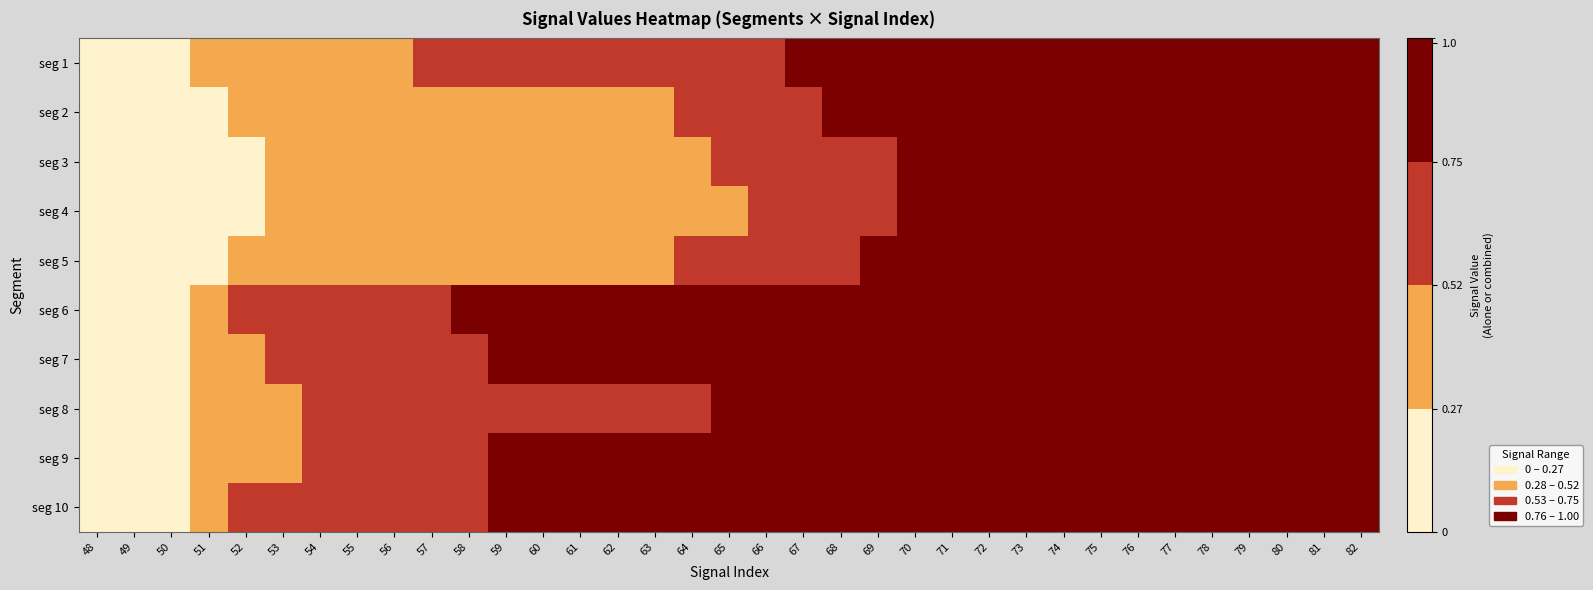

Reading left to right, extract all data points from this chart.

seg 1: 48=0.1	49=0.2	50=0.3	51=0.4	52=0.4	53=0.4	54=0.5	55=0.5	56=0.5	57=0.5	58=0.5	59=0.6	60=0.6	61=0.6	62=0.6	63=0.6	64=0.7	65=0.7	66=0.7	67=0.8	68=0.8	69=0.8	70=0.9	71=0.9	72=0.9	73=0.9	74=1.0	75=1.0	76=1.0	77=1.0	78=1.0	79=1.0	80=1.0	81=1.0	82=1.0
seg 2: 48=0.0	49=0.0	50=0.1	51=0.2	52=0.3	53=0.3	54=0.4	55=0.4	56=0.4	57=0.5	58=0.5	59=0.5	60=0.5	61=0.5	62=0.5	63=0.5	64=0.6	65=0.6	66=0.6	67=0.7	68=0.8	69=0.8	70=0.8	71=0.8	72=0.9	73=0.9	74=0.9	75=1.0	76=1.0	77=1.0	78=1.0	79=1.0	80=1.0	81=1.0	82=1.0
seg 3: 48=0.0	49=0.0	50=0.1	51=0.2	52=0.2	53=0.3	54=0.3	55=0.4	56=0.4	57=0.4	58=0.4	59=0.4	60=0.5	61=0.5	62=0.5	63=0.5	64=0.5	65=0.6	66=0.6	67=0.6	68=0.7	69=0.7	70=0.8	71=0.8	72=0.8	73=0.9	74=0.9	75=0.9	76=1.0	77=1.0	78=1.0	79=1.0	80=1.0	81=1.0	82=1.0
seg 4: 48=0.0	49=0.0	50=0.0	51=0.2	52=0.2	53=0.3	54=0.3	55=0.3	56=0.3	57=0.4	58=0.4	59=0.4	60=0.4	61=0.5	62=0.5	63=0.5	64=0.5	65=0.5	66=0.5	67=0.6	68=0.6	69=0.7	70=0.8	71=0.8	72=0.8	73=0.9	74=0.9	75=0.9	76=1.0	77=1.0	78=1.0	79=1.0	80=1.0	81=1.0	82=1.0
seg 5: 48=0.0	49=0.0	50=0.1	51=0.2	52=0.3	53=0.3	54=0.3	55=0.4	56=0.4	57=0.4	58=0.4	59=0.4	60=0.5	61=0.5	62=0.5	63=0.5	64=0.5	65=0.6	66=0.6	67=0.6	68=0.7	69=0.8	70=0.8	71=0.8	72=0.9	73=0.9	74=0.9	75=1.0	76=1.0	77=1.0	78=1.0	79=1.0	80=1.0	81=1.0	82=1.0
seg 6: 48=0.0	49=0.0	50=0.1	51=0.4	52=0.6	53=0.6	54=0.6	55=0.7	56=0.7	57=0.7	58=0.8	59=0.8	60=0.8	61=0.8	62=0.8	63=0.8	64=0.8	65=0.8	66=0.9	67=0.9	68=0.9	69=0.9	70=0.9	71=0.9	72=0.9	73=0.9	74=0.9	75=0.9	76=1.0	77=1.0	78=1.0	79=1.0	80=1.0	81=1.0	82=1.0
seg 7: 48=0.0	49=0.0	50=0.2	51=0.3	52=0.5	53=0.6	54=0.7	55=0.7	56=0.7	57=0.7	58=0.7	59=0.8	60=0.8	61=0.8	62=0.8	63=0.8	64=0.8	65=0.8	66=0.8	67=0.8	68=0.8	69=0.9	70=0.9	71=0.9	72=0.9	73=0.9	74=0.9	75=0.9	76=1.0	77=1.0	78=1.0	79=1.0	80=1.0	81=1.0	82=1.0
seg 8: 48=0.0	49=0.0	50=0.1	51=0.3	52=0.4	53=0.5	54=0.6	55=0.7	56=0.7	57=0.7	58=0.7	59=0.7	60=0.7	61=0.7	62=0.7	63=0.7	64=0.7	65=0.8	66=0.8	67=0.8	68=0.8	69=0.8	70=0.9	71=0.9	72=0.9	73=0.9	74=0.9	75=0.9	76=0.9	77=1.0	78=1.0	79=1.0	80=1.0	81=1.0	82=1.0
seg 9: 48=0.0	49=0.0	50=0.1	51=0.4	52=0.5	53=0.5	54=0.6	55=0.6	56=0.7	57=0.7	58=0.7	59=0.8	60=0.8	61=0.8	62=0.8	63=0.8	64=0.8	65=0.8	66=0.8	67=0.8	68=0.8	69=0.9	70=0.9	71=0.9	72=0.9	73=0.9	74=0.9	75=0.9	76=0.9	77=1.0	78=1.0	79=1.0	80=1.0	81=1.0	82=1.0
seg 10: 48=0.0	49=0.0	50=0.1	51=0.4	52=0.5	53=0.5	54=0.6	55=0.7	56=0.7	57=0.7	58=0.7	59=0.8	60=0.8	61=0.8	62=0.8	63=0.8	64=0.8	65=0.8	66=0.8	67=0.8	68=0.8	69=0.9	70=0.9	71=0.9	72=0.9	73=0.9	74=0.9	75=0.9	76=1.0	77=1.0	78=1.0	79=1.0	80=1.0	81=1.0	82=1.0